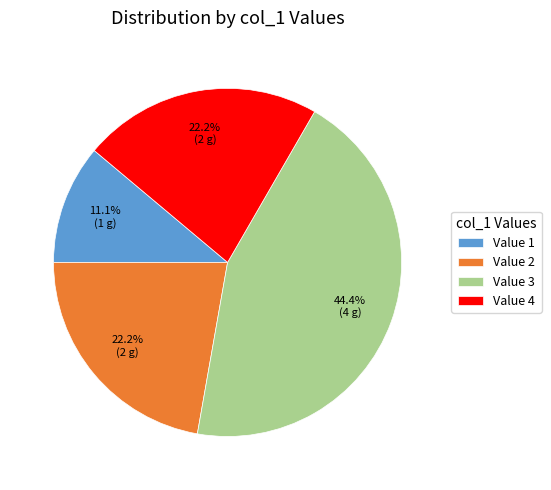

To the nearest percent, what is the difference between the largest and smallest slice percentages?

33%